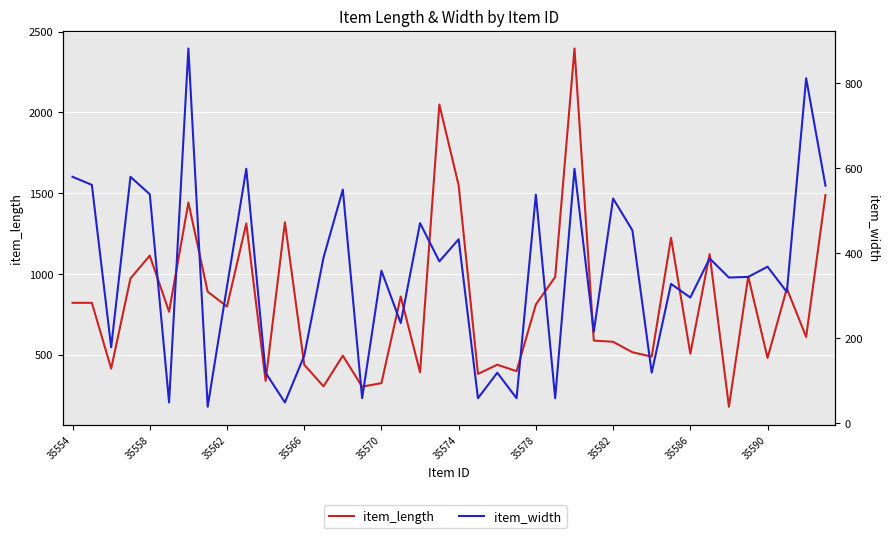

True or false: item_length and item_width intersect in this chart.

True